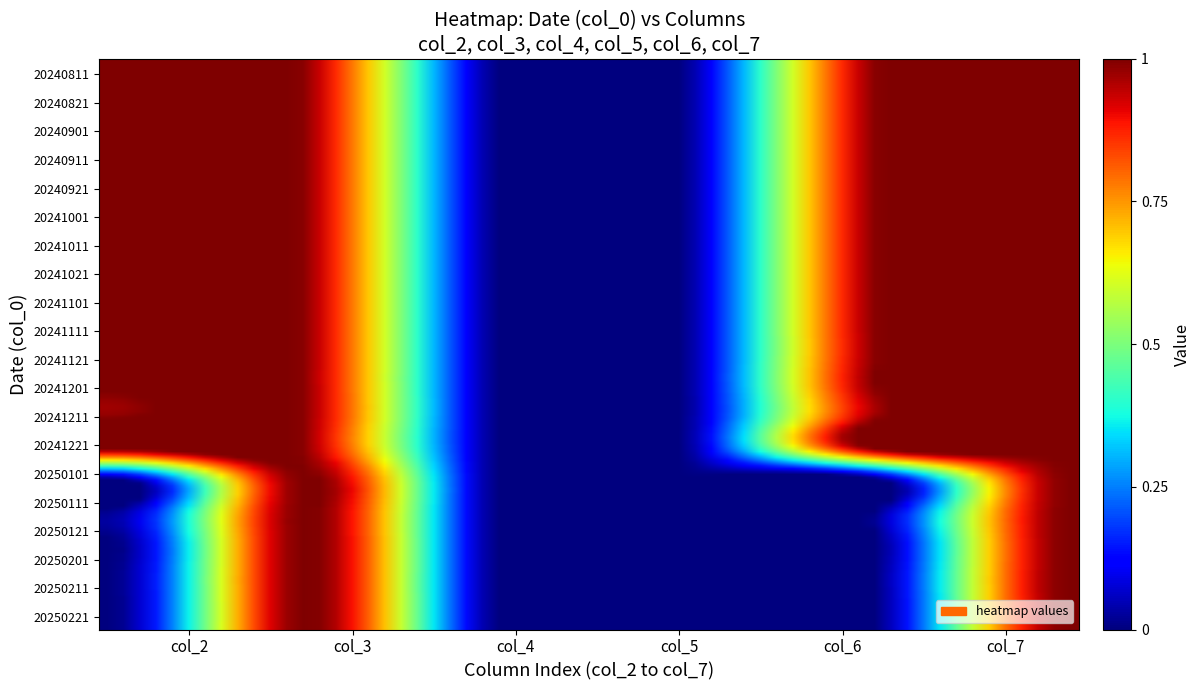

Reading left to right, list all the values displayed in this chart.

20240811: 0=1	1=1	2=0	3=0	4=1	5=1
20240821: 0=1	1=1	2=0	3=0	4=1	5=1
20240901: 0=1	1=1	2=0	3=0	4=1	5=1
20240911: 0=1	1=1	2=0	3=0	4=1	5=1
20240921: 0=1	1=1	2=0	3=0	4=1	5=1
20241001: 0=1	1=1	2=0	3=0	4=1	5=1
20241011: 0=1	1=1	2=0	3=0	4=1	5=1
20241021: 0=1	1=1	2=0	3=0	4=1	5=1
20241101: 0=1	1=1	2=0	3=0	4=1	5=1
20241111: 0=1	1=1	2=0	3=0	4=1	5=1
20241121: 0=1	1=1	2=0	3=0	4=1	5=1
20241201: 0=1	1=1	2=0	3=0	4=1	5=1
20241211: 0=1	1=1	2=0	3=0	4=1	5=1
20241221: 0=1	1=1	2=0	3=0	4=1	5=1
20250101: 0=0	1=1	2=0	3=0	4=0	5=1
20250111: 0=0	1=1	2=0	3=0	4=0	5=1
20250121: 0=0	1=1	2=0	3=0	4=0	5=1
20250201: 0=0	1=1	2=0	3=0	4=0	5=1
20250211: 0=0	1=1	2=0	3=0	4=0	5=1
20250221: 0=0	1=1	2=0	3=0	4=0	5=1